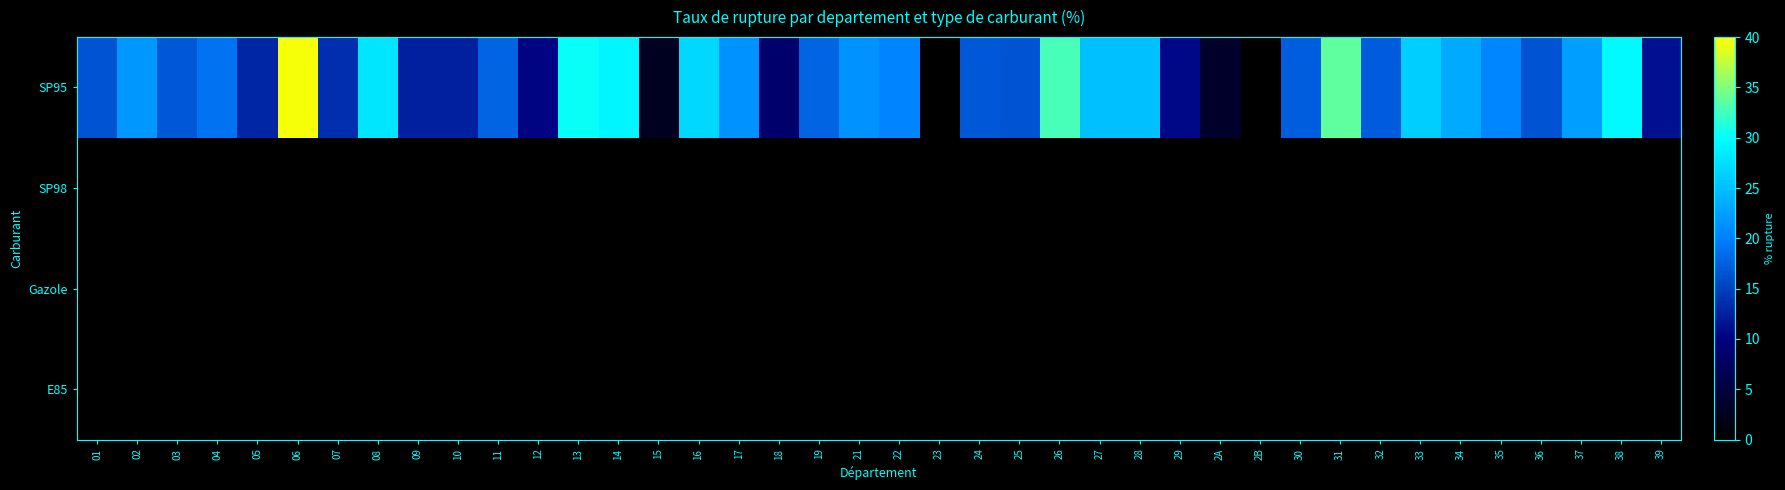

At which category is the sum across all series the highest?

06